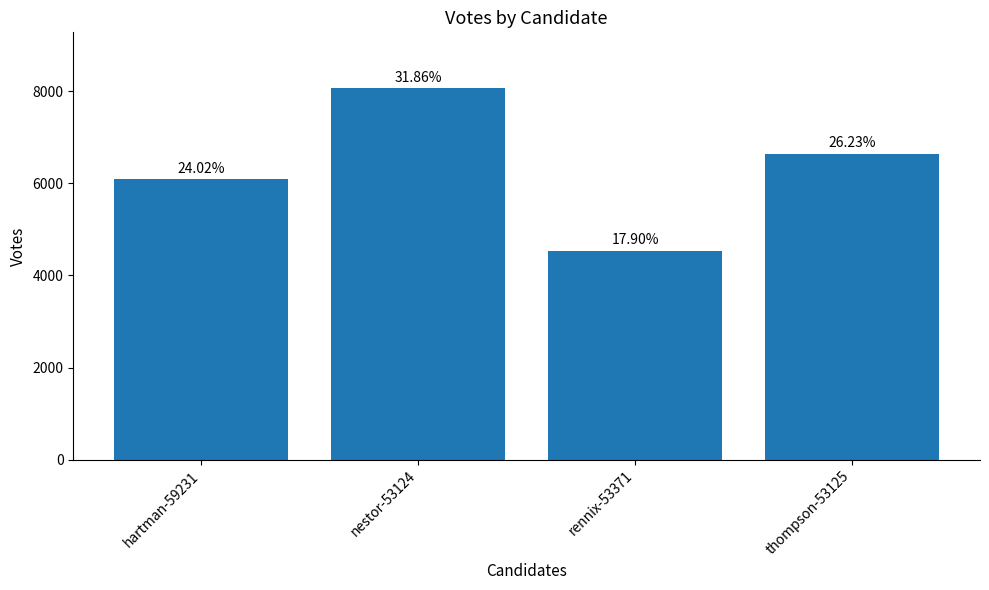

What is the greatest value displayed?

8070